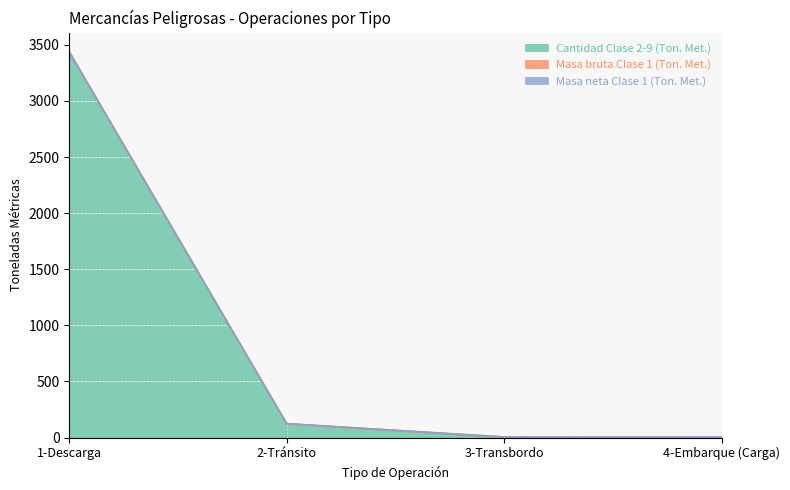

After their last crossing, which series has the higher values: Cantidad Clase 2-9 (Ton. Met.) or Masa bruta Clase 1 (Ton. Met.)?

Masa bruta Clase 1 (Ton. Met.)